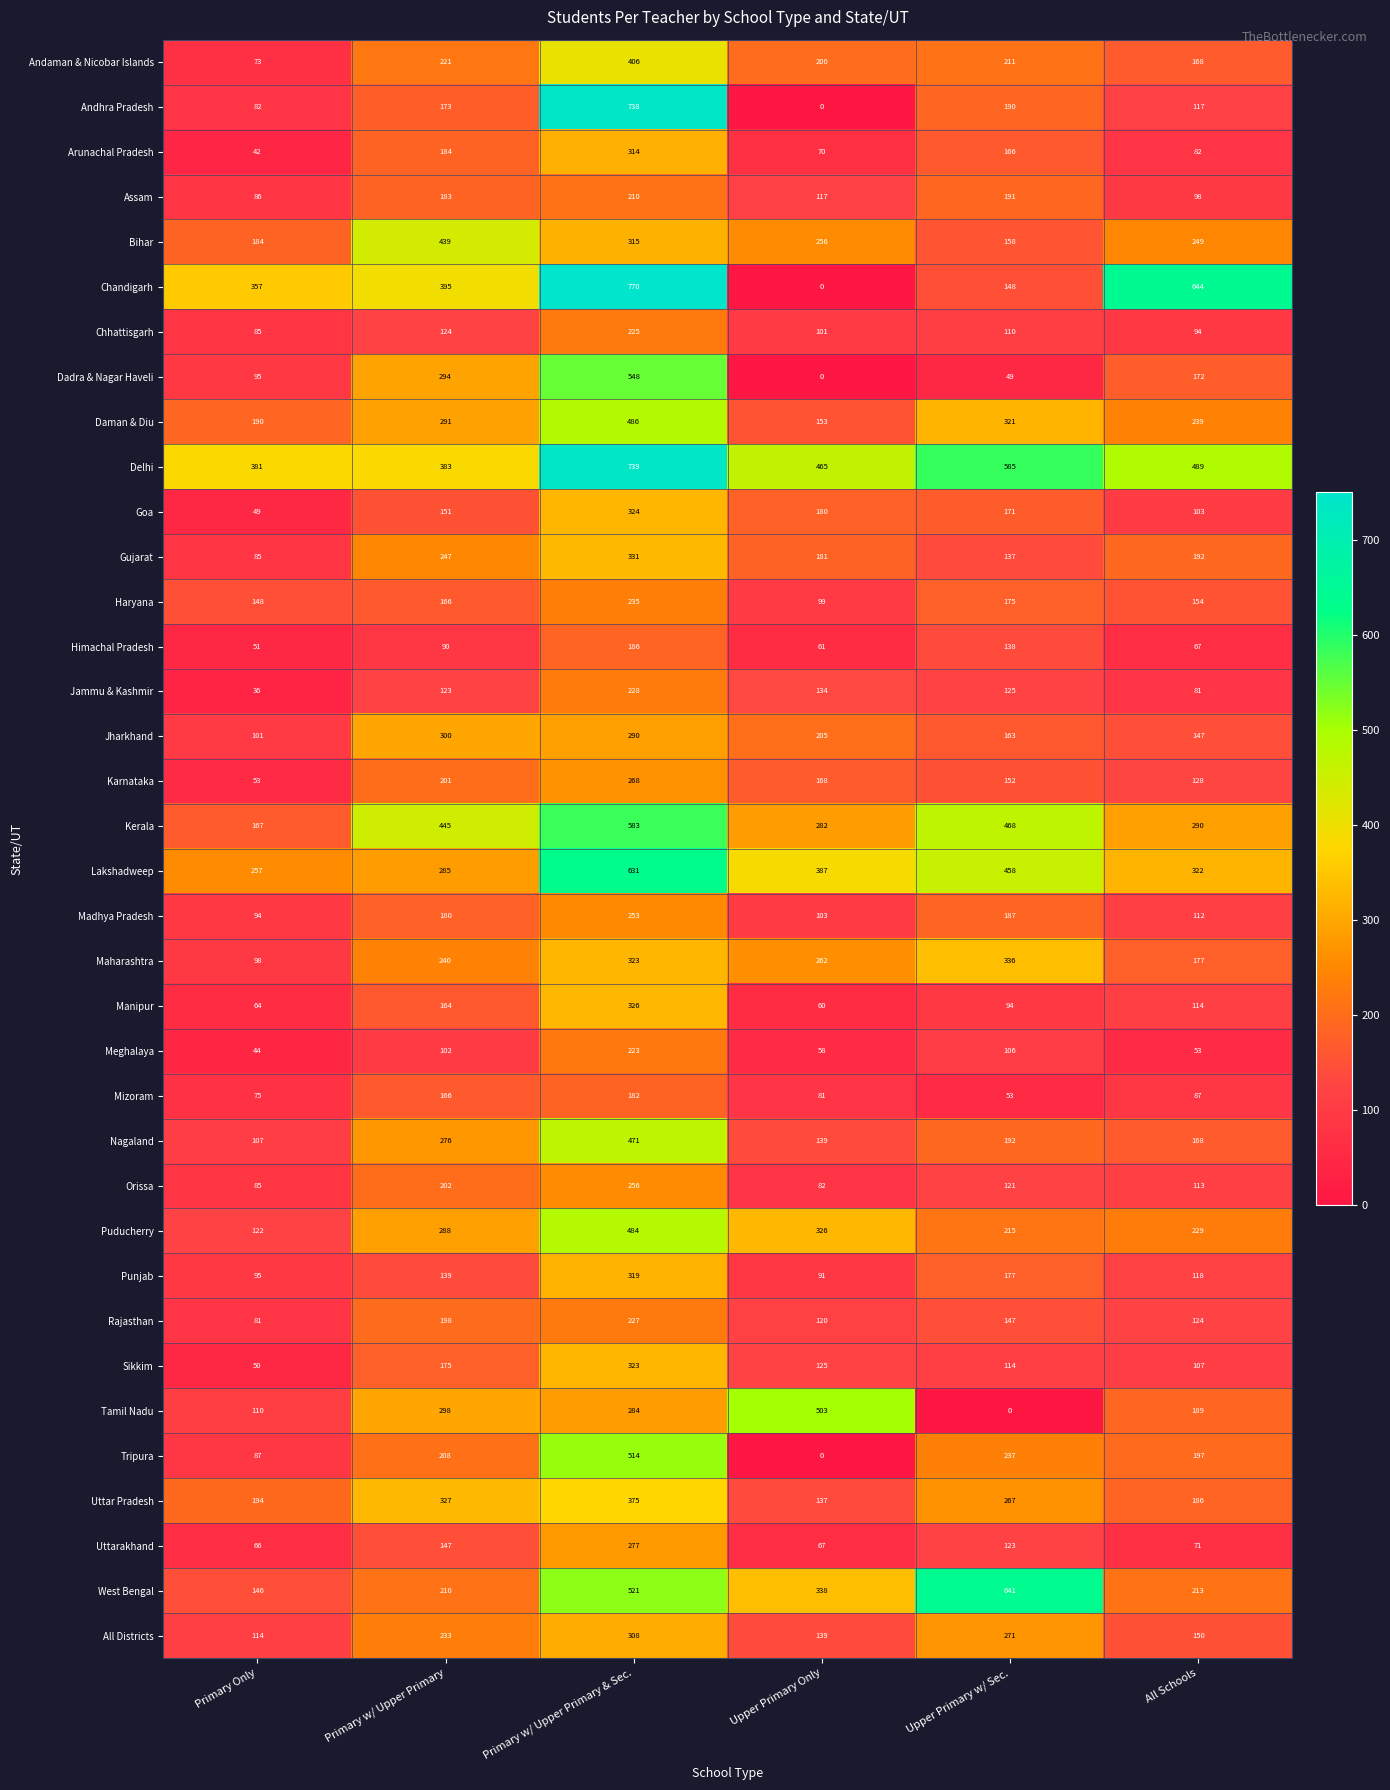

At which category is the sum across all series the highest?

Primary w/ Upper Primary & Sec.